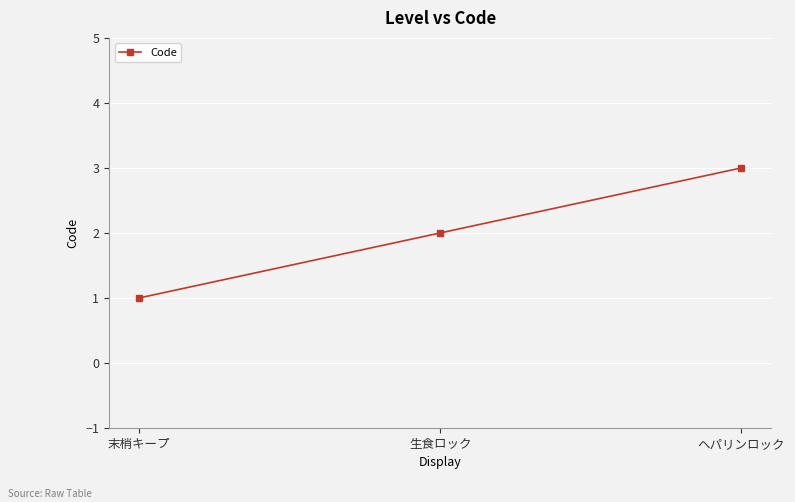

List the labels in order of value, smallest first.

末梢キープ, 生食ロック, ヘパリンロック